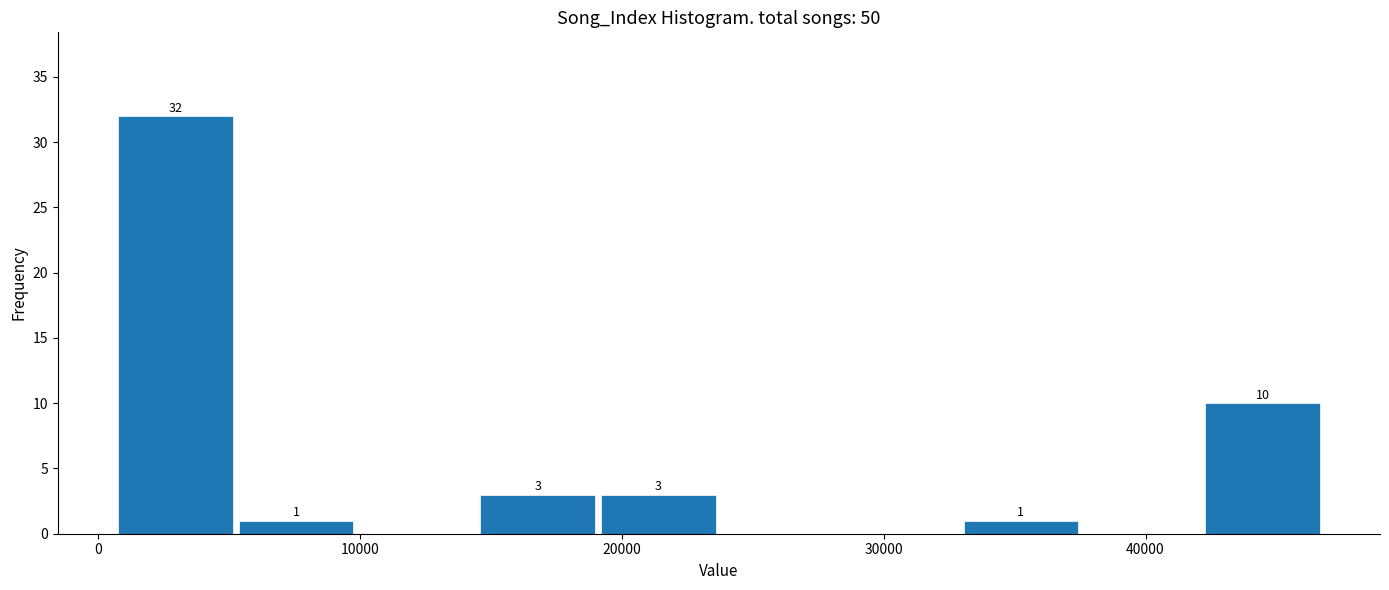

Which range on the x-axis has the tallest bar?

1000 to 5000